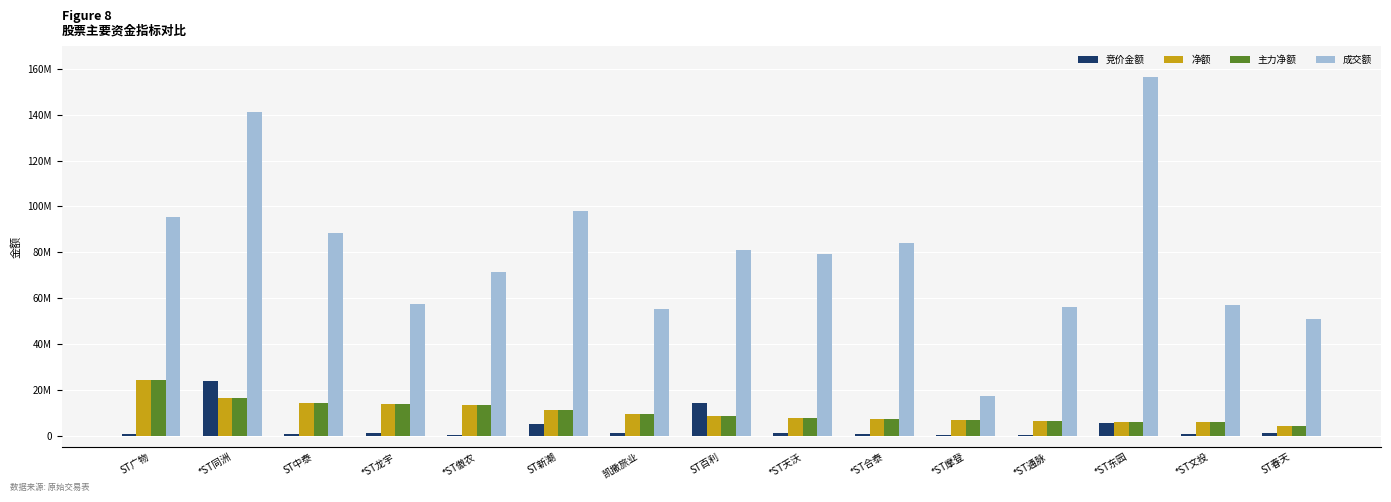

Does the chart contain stacked bars?

No